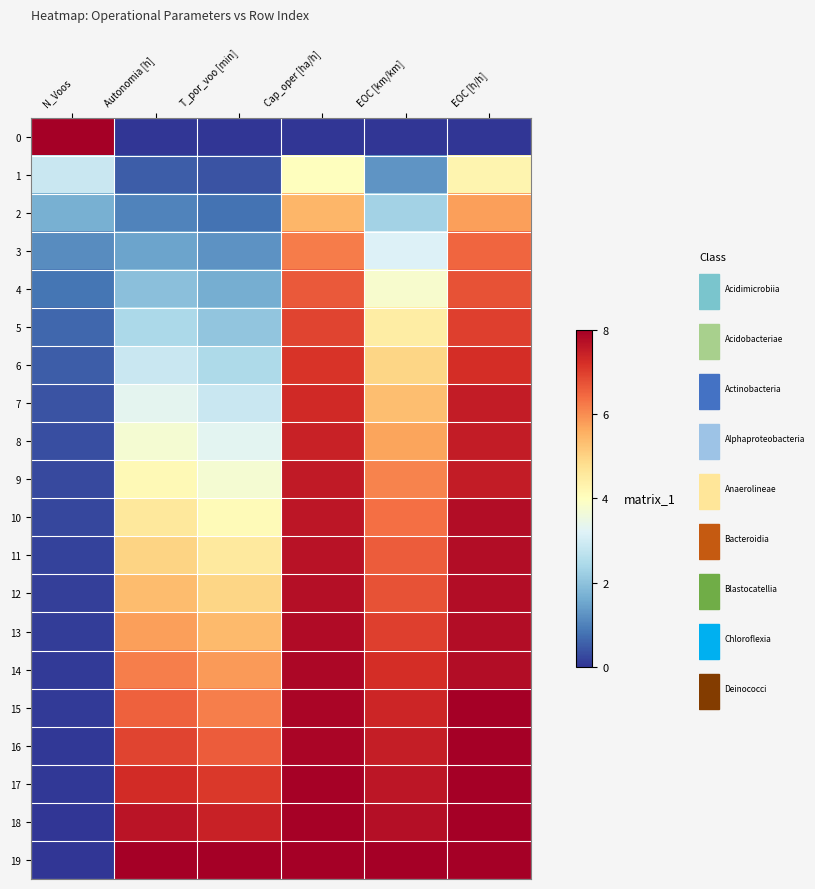

Reading left to right, transcribe all the data shown in this chart.

0: N_Voos=8.0	Autonomia [h]=0.0	T_por_voo [min]=0.0	Cap_oper [ha/h]=0.0	EOC [km/km]=0.0	EOC [h/h]=0.0
1: N_Voos=2.9	Autonomia [h]=0.5	T_por_voo [min]=0.4	Cap_oper [ha/h]=4.0	EOC [km/km]=1.3	EOC [h/h]=4.2
2: N_Voos=1.7	Autonomia [h]=1.0	T_por_voo [min]=0.8	Cap_oper [ha/h]=5.5	EOC [km/km]=2.3	EOC [h/h]=5.8
3: N_Voos=1.1	Autonomia [h]=1.5	T_por_voo [min]=1.2	Cap_oper [ha/h]=6.2	EOC [km/km]=3.2	EOC [h/h]=6.5
4: N_Voos=0.8	Autonomia [h]=1.9	T_por_voo [min]=1.6	Cap_oper [ha/h]=6.6	EOC [km/km]=3.8	EOC [h/h]=6.7
5: N_Voos=0.6	Autonomia [h]=2.4	T_por_voo [min]=2.0	Cap_oper [ha/h]=6.9	EOC [km/km]=4.4	EOC [h/h]=7.0
6: N_Voos=0.5	Autonomia [h]=2.8	T_por_voo [min]=2.4	Cap_oper [ha/h]=7.1	EOC [km/km]=5.0	EOC [h/h]=7.2
7: N_Voos=0.4	Autonomia [h]=3.3	T_por_voo [min]=2.9	Cap_oper [ha/h]=7.3	EOC [km/km]=5.3	EOC [h/h]=7.5
8: N_Voos=0.3	Autonomia [h]=3.7	T_por_voo [min]=3.3	Cap_oper [ha/h]=7.4	EOC [km/km]=5.7	EOC [h/h]=7.5
9: N_Voos=0.3	Autonomia [h]=4.1	T_por_voo [min]=3.7	Cap_oper [ha/h]=7.5	EOC [km/km]=6.1	EOC [h/h]=7.5
10: N_Voos=0.2	Autonomia [h]=4.6	T_por_voo [min]=4.1	Cap_oper [ha/h]=7.6	EOC [km/km]=6.3	EOC [h/h]=7.8
11: N_Voos=0.2	Autonomia [h]=5.0	T_por_voo [min]=4.6	Cap_oper [ha/h]=7.7	EOC [km/km]=6.6	EOC [h/h]=7.8
12: N_Voos=0.1	Autonomia [h]=5.4	T_por_voo [min]=4.9	Cap_oper [ha/h]=7.7	EOC [km/km]=6.7	EOC [h/h]=7.8
13: N_Voos=0.1	Autonomia [h]=5.8	T_por_voo [min]=5.4	Cap_oper [ha/h]=7.8	EOC [km/km]=7.0	EOC [h/h]=7.8
14: N_Voos=0.1	Autonomia [h]=6.2	T_por_voo [min]=5.8	Cap_oper [ha/h]=7.8	EOC [km/km]=7.2	EOC [h/h]=7.8
15: N_Voos=0.1	Autonomia [h]=6.6	T_por_voo [min]=6.2	Cap_oper [ha/h]=7.9	EOC [km/km]=7.4	EOC [h/h]=8.0
16: N_Voos=0.1	Autonomia [h]=6.9	T_por_voo [min]=6.6	Cap_oper [ha/h]=7.9	EOC [km/km]=7.5	EOC [h/h]=8.0
17: N_Voos=0.0	Autonomia [h]=7.3	T_por_voo [min]=7.1	Cap_oper [ha/h]=7.9	EOC [km/km]=7.6	EOC [h/h]=8.0
18: N_Voos=0.0	Autonomia [h]=7.6	T_por_voo [min]=7.4	Cap_oper [ha/h]=8.0	EOC [km/km]=7.7	EOC [h/h]=8.0
19: N_Voos=0.0	Autonomia [h]=8.0	T_por_voo [min]=8.0	Cap_oper [ha/h]=8.0	EOC [km/km]=8.0	EOC [h/h]=8.0